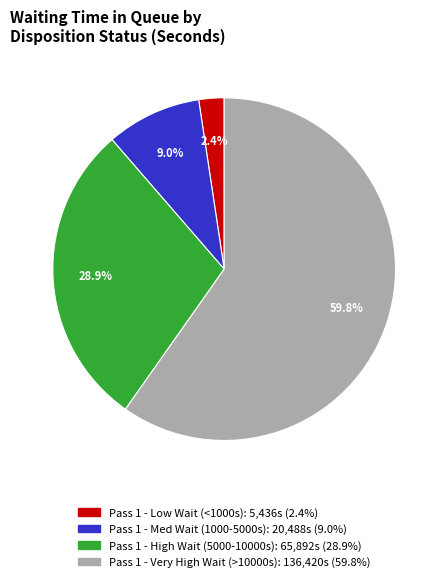

Is there a majority slice in this chart?

Yes